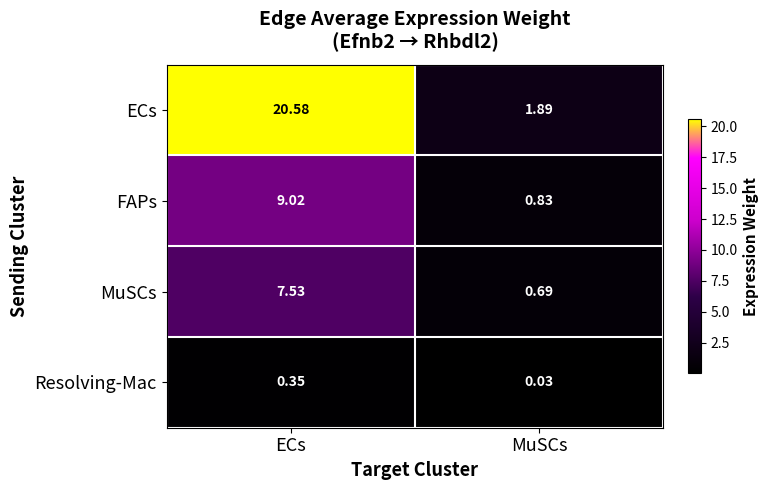

How many distinct data groups are displayed?

4